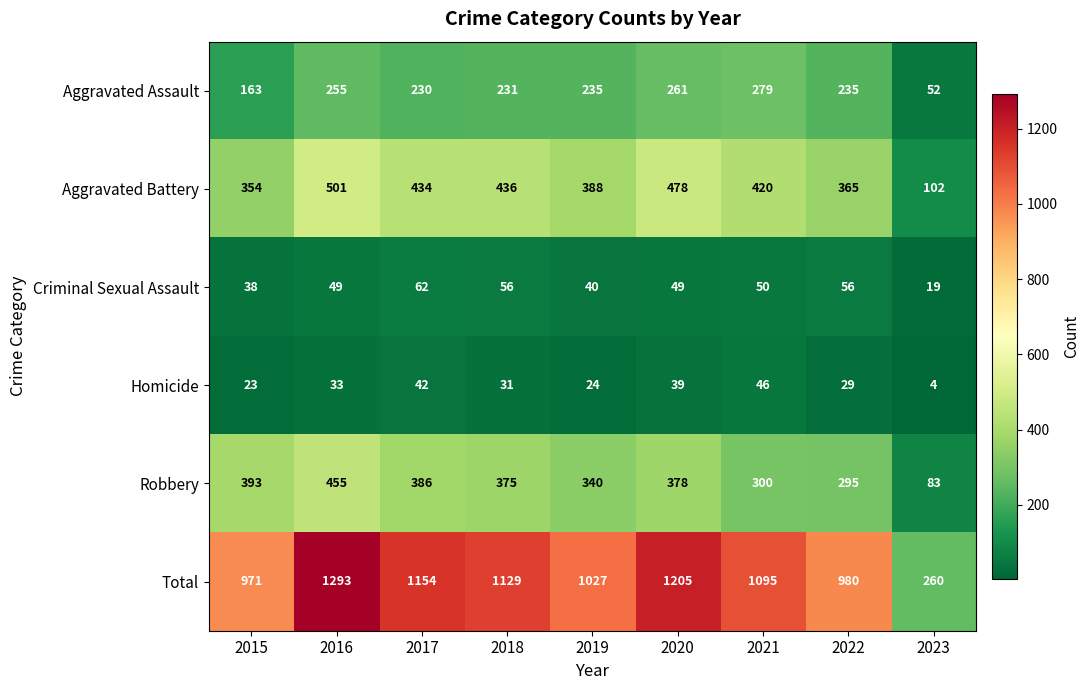

At which label is Total closest to 776?

2015